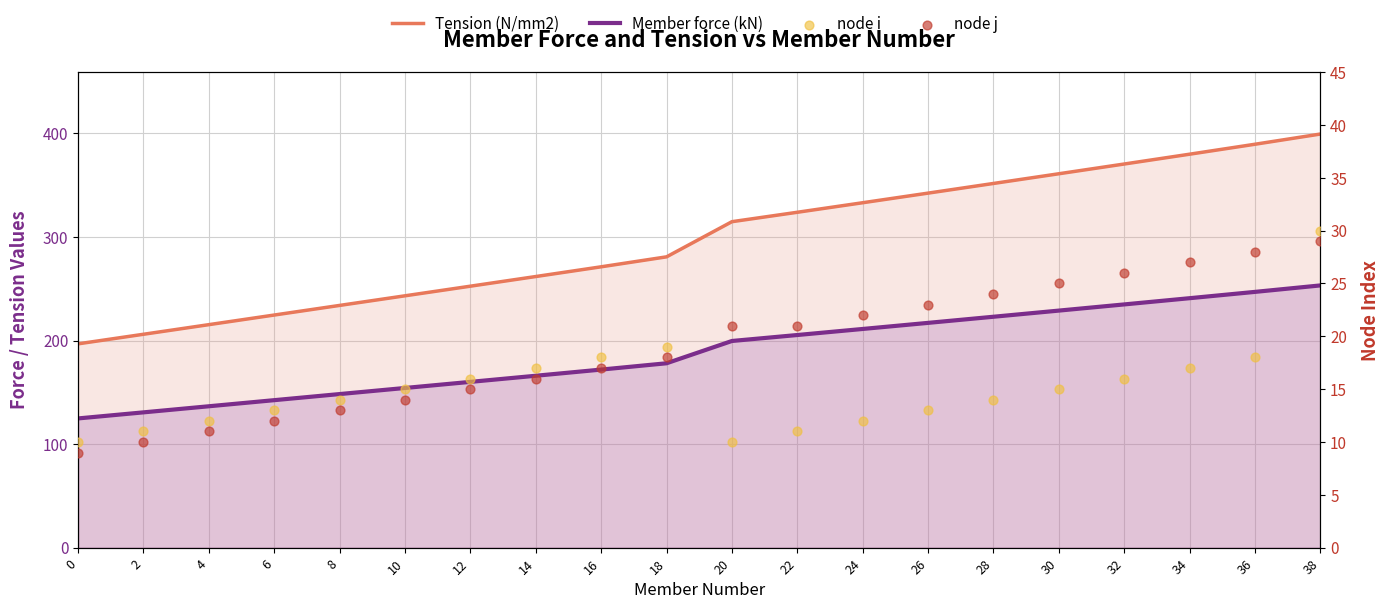

Which series contains the highest Y value?

Tension (N/mm2)